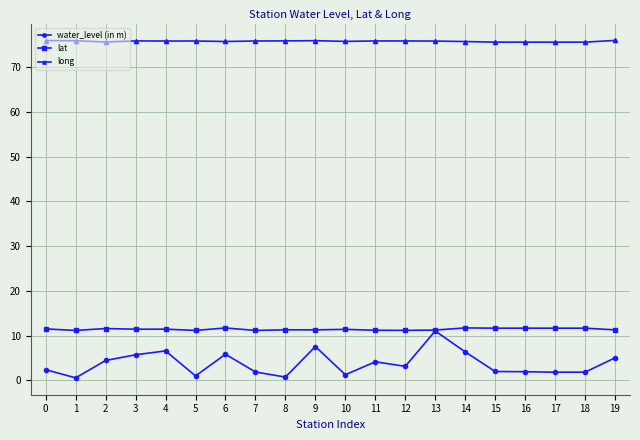

True or false: lat and long cross at least once.

False